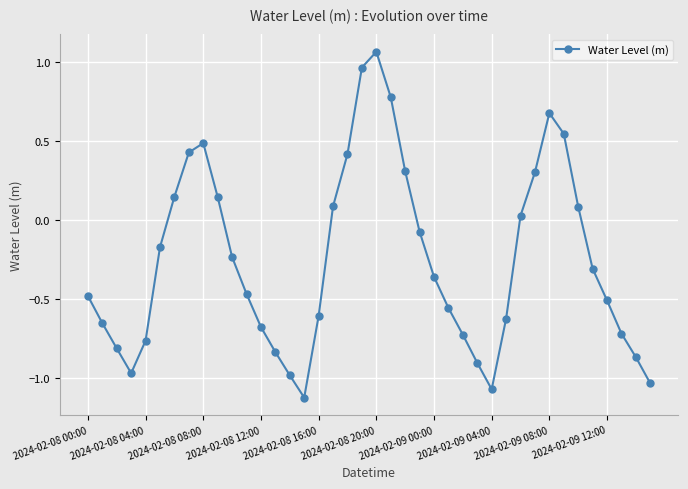

What is the value of the 33rd point from the left?

0.7